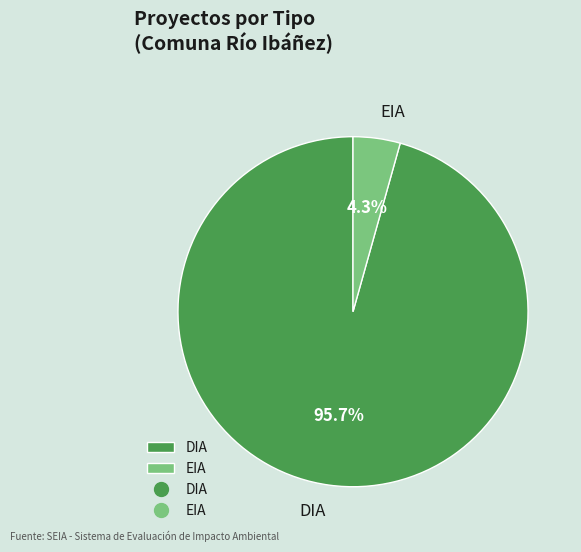

To the nearest percent, what percentage of the pie is DIA?

96%